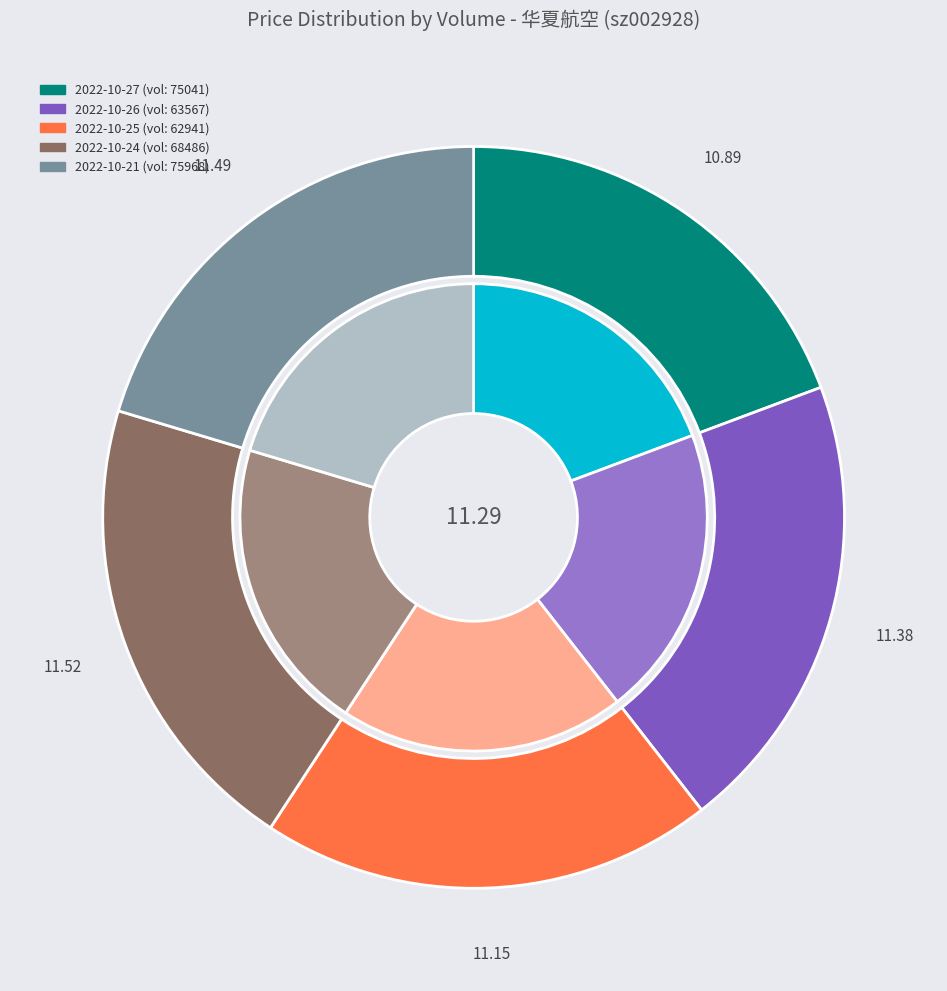

How much of the chart is everything except 62941?

80.2%